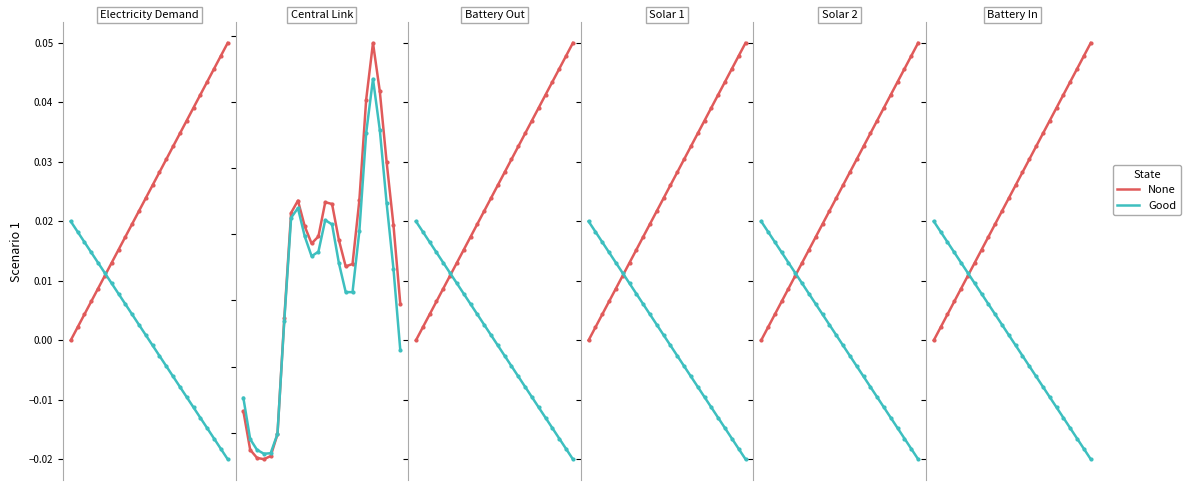

Rank the series by their maximum value, from lowest to highest.

Good, None